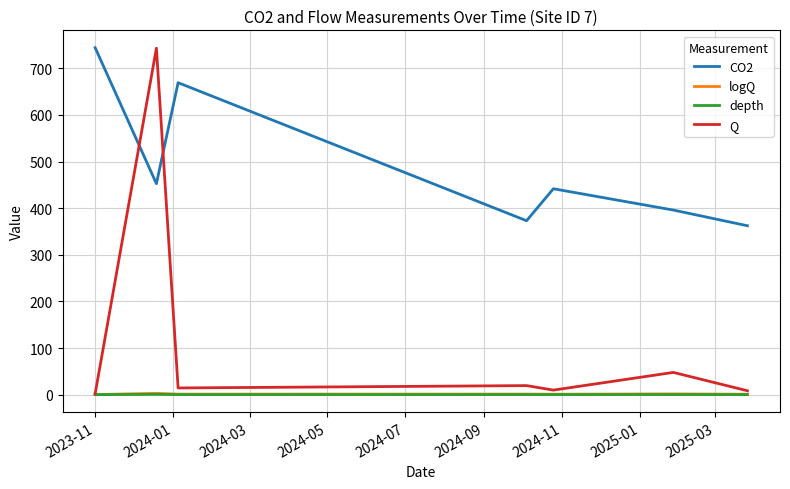

Which series has the largest total across all categories?

CO2